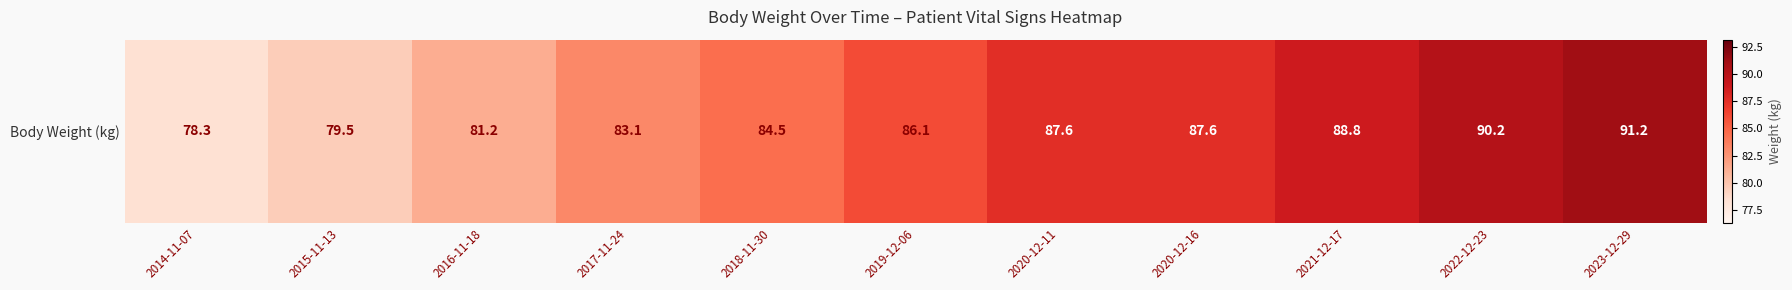

Rank the categories by value from lowest to highest.

2014-11-07, 2015-11-13, 2016-11-18, 2017-11-24, 2018-11-30, 2019-12-06, 2020-12-11, 2020-12-16, 2021-12-17, 2022-12-23, 2023-12-29